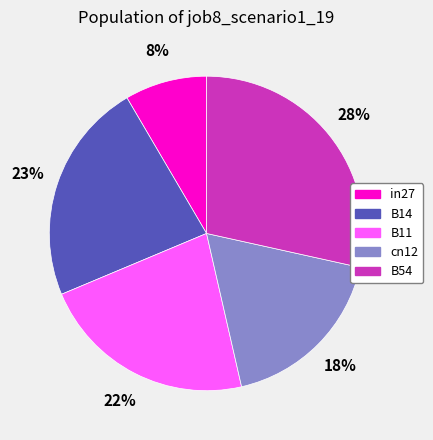

Is the sum of cn12 and in27 greater than half?

No